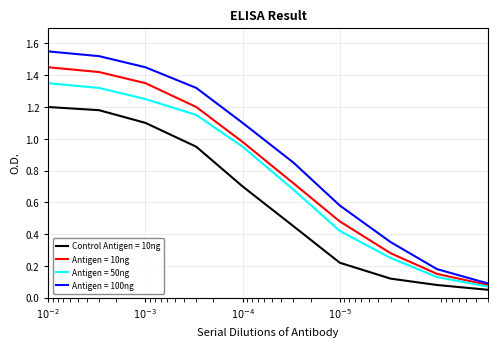

List the series in order of their peak value, highest first.

Antigen = 100ng, Antigen = 10ng, Antigen = 50ng, Control Antigen = 10ng